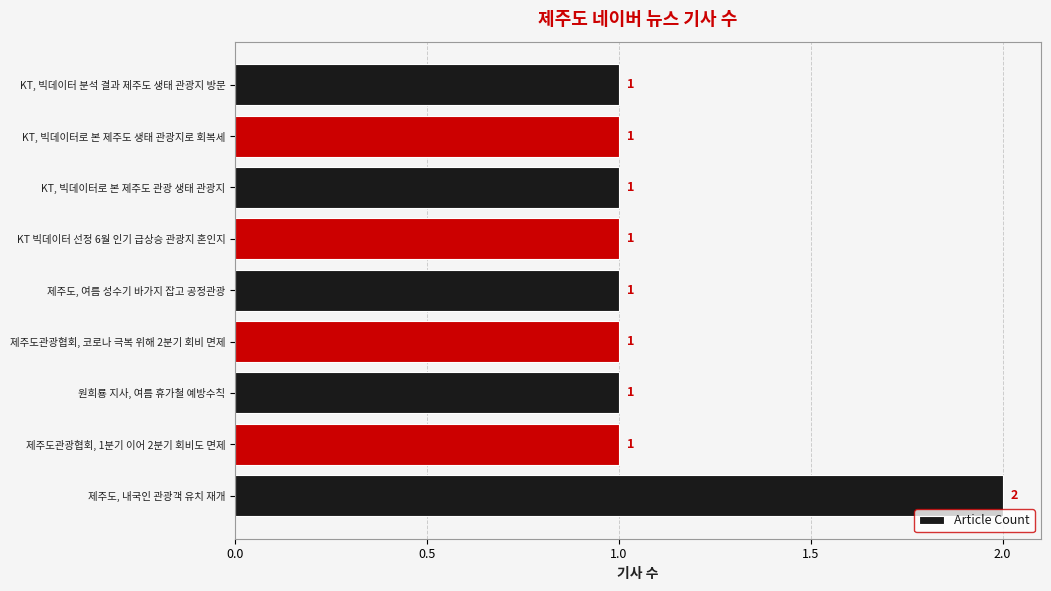

How many values are between 1 and 2?

9